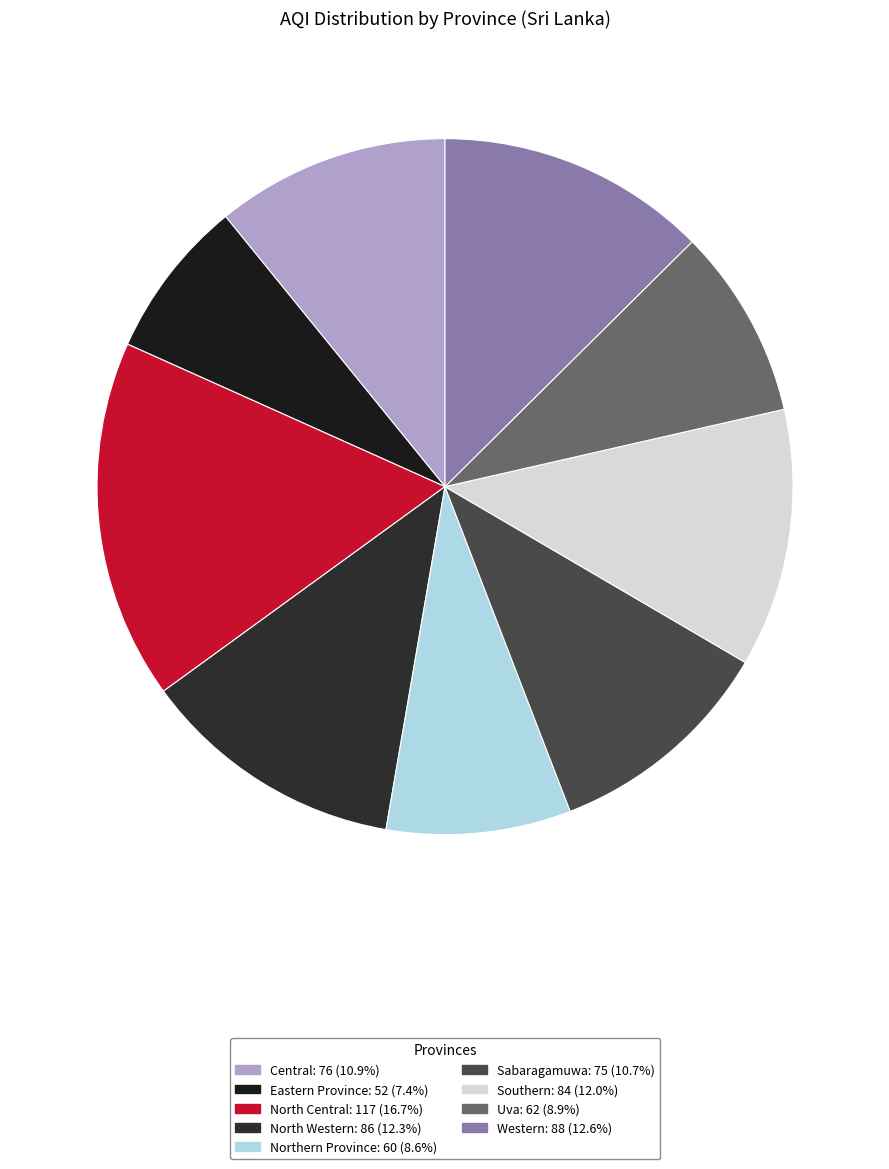

What is the smallest slice in the pie chart?

Eastern Province